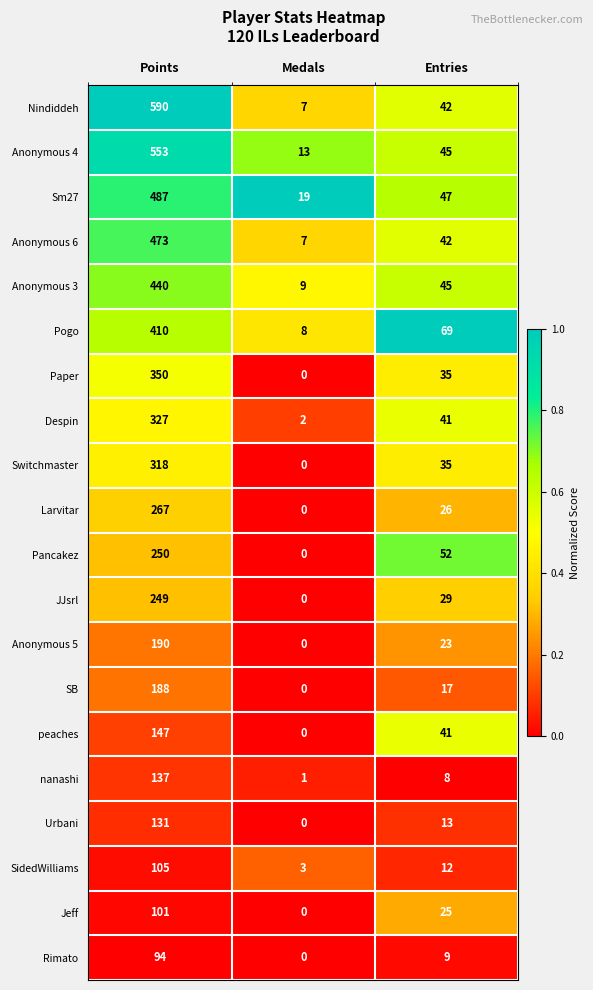

Where does the Sm27 series first go above 47?

Points